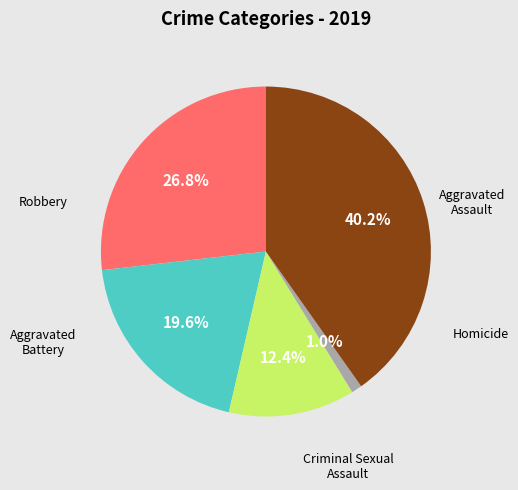

Count the number of slices in the pie.

5